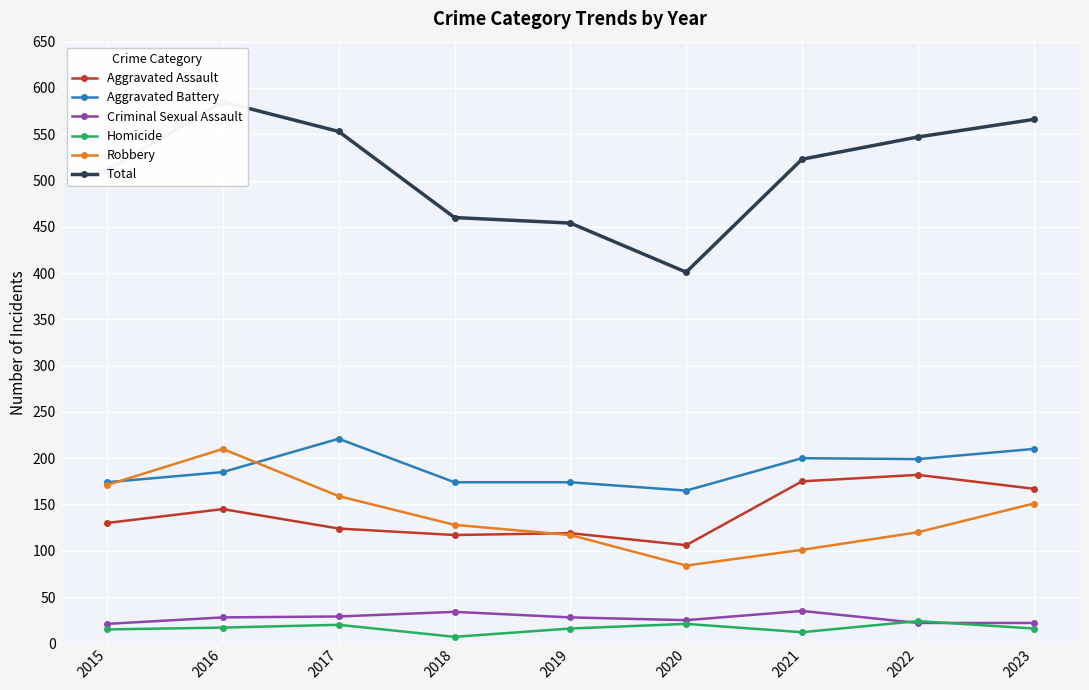

What is the average value of the Aggravated Assault series?

141